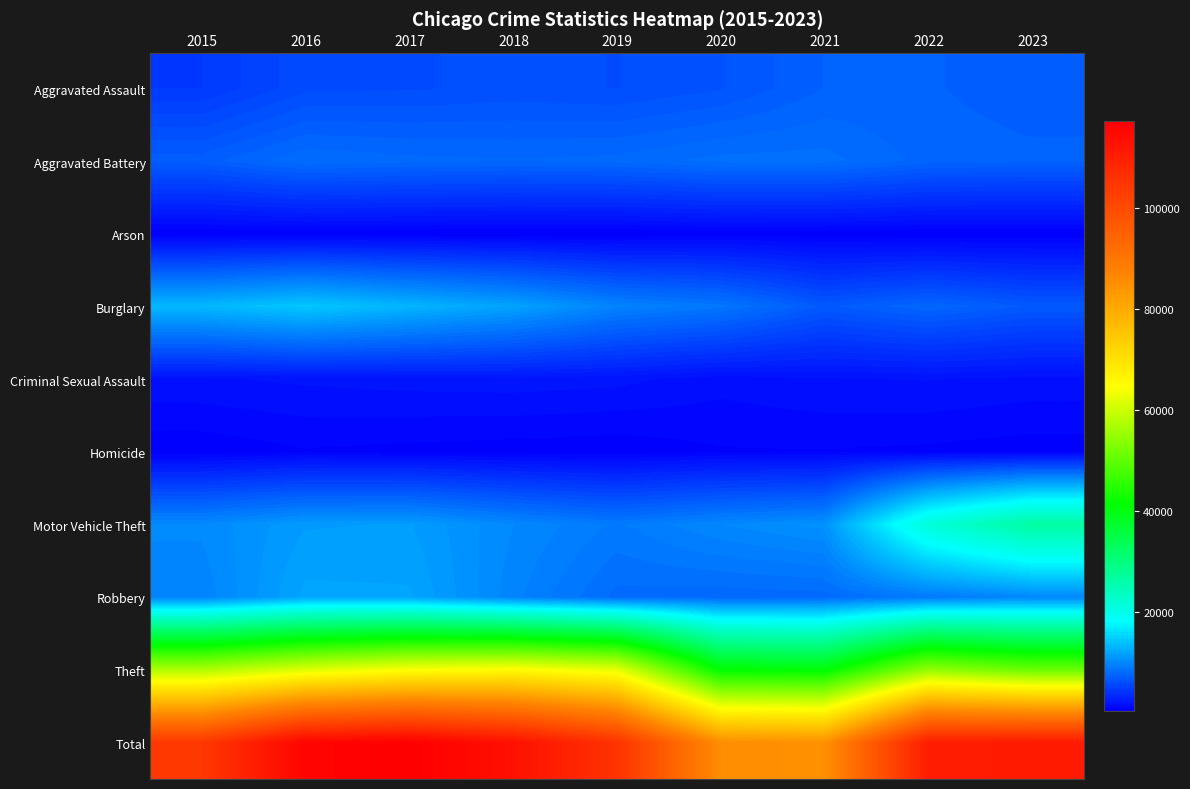

How many data points does each series have?

9